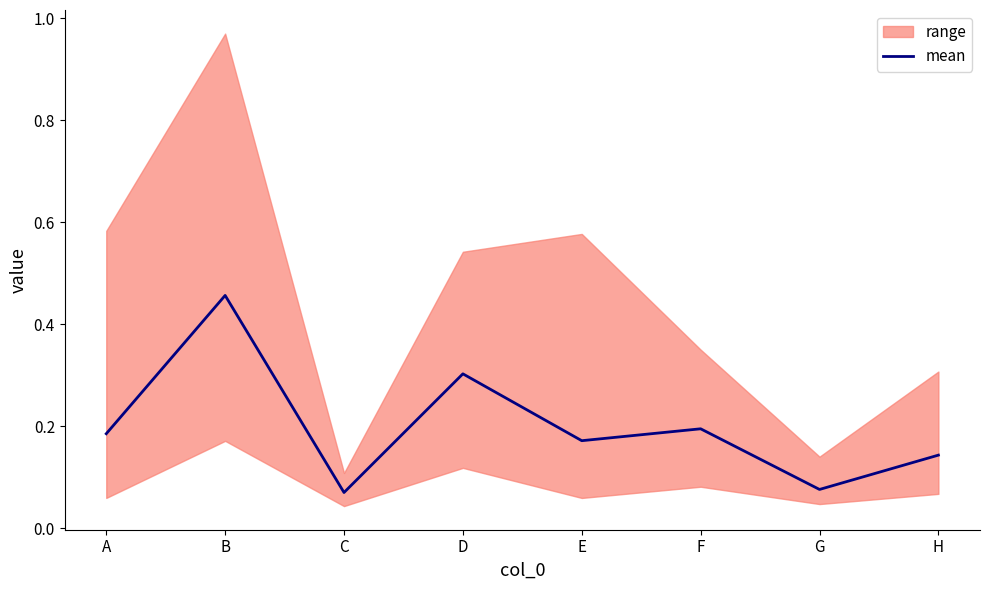

Where is the data nearest to the value 0?

C